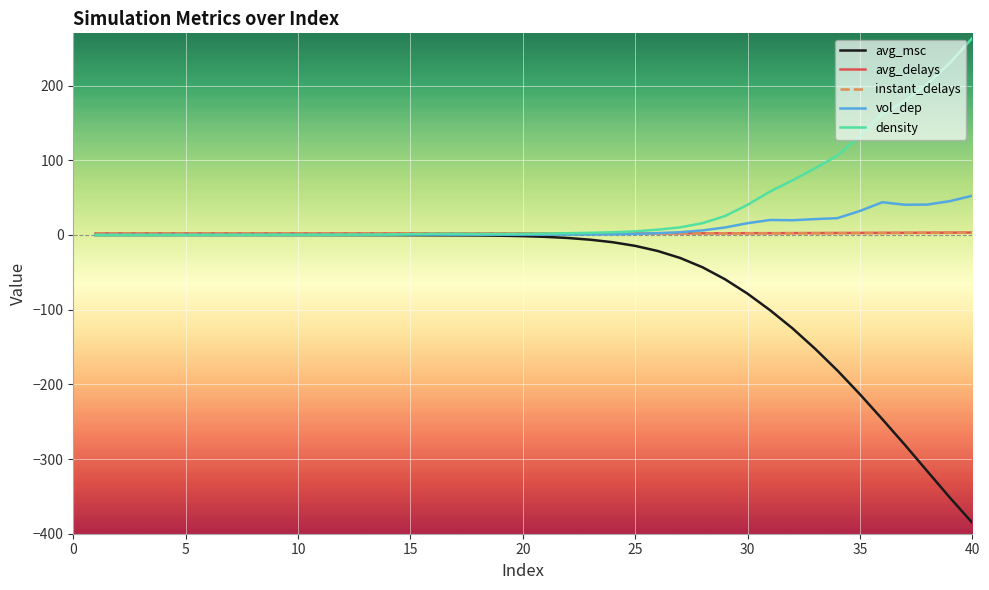

What is the highest value of the vol_dep series?

52.6